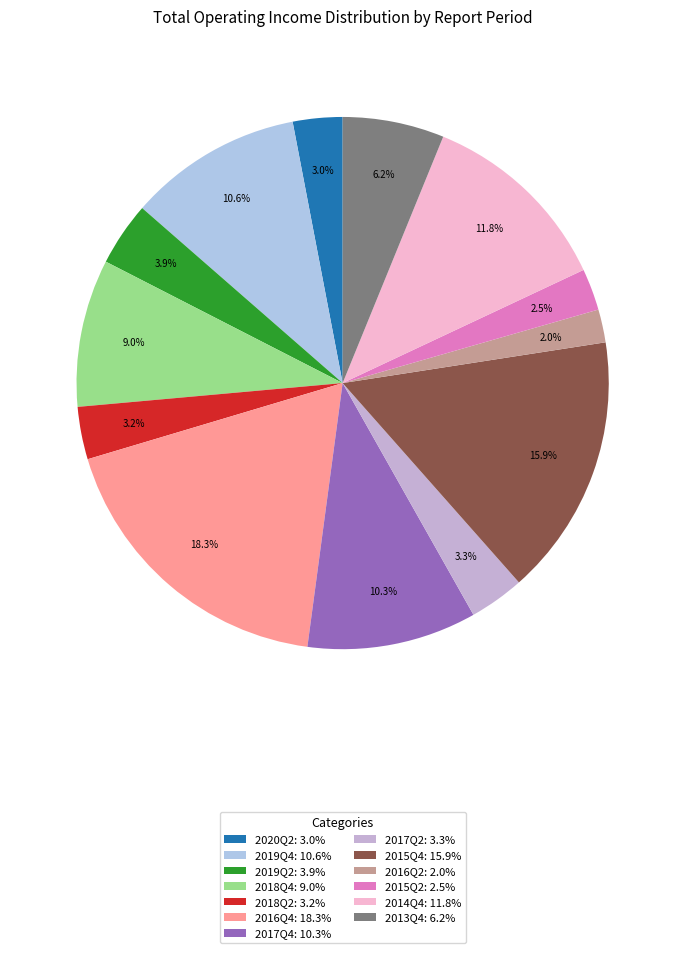

Count the number of slices in the pie.

13